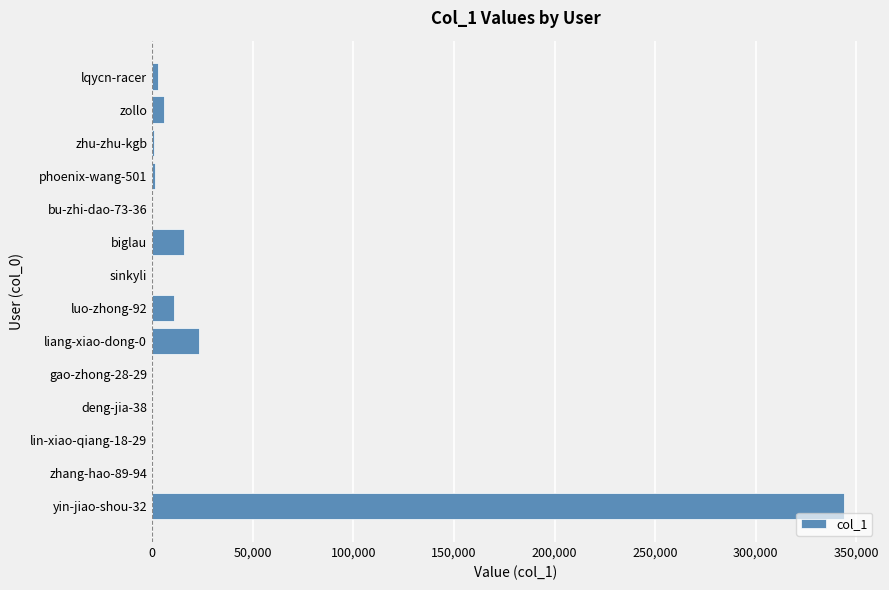

The value at luo-zhong-92 is 10645. True or false?

True